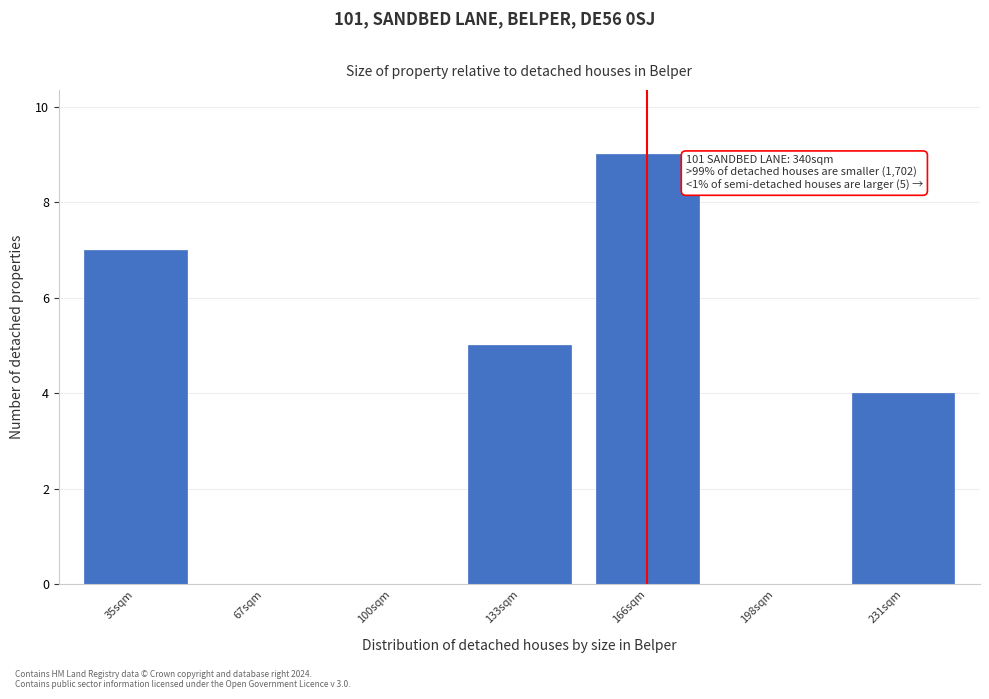

Reading right to left, what are all the values shown in this chart?

231sqm=4	198sqm=0	166sqm=9	133sqm=5	100sqm=0	67sqm=0	35sqm=7